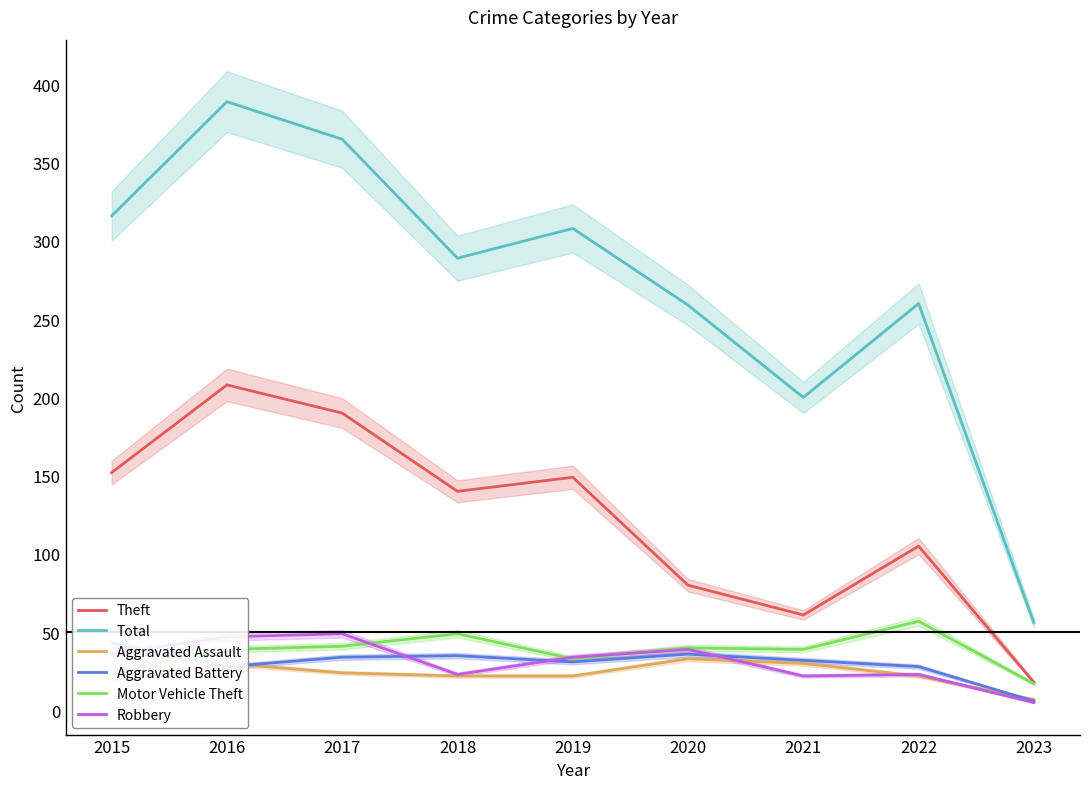

What is the minimum value shown in the chart?

5